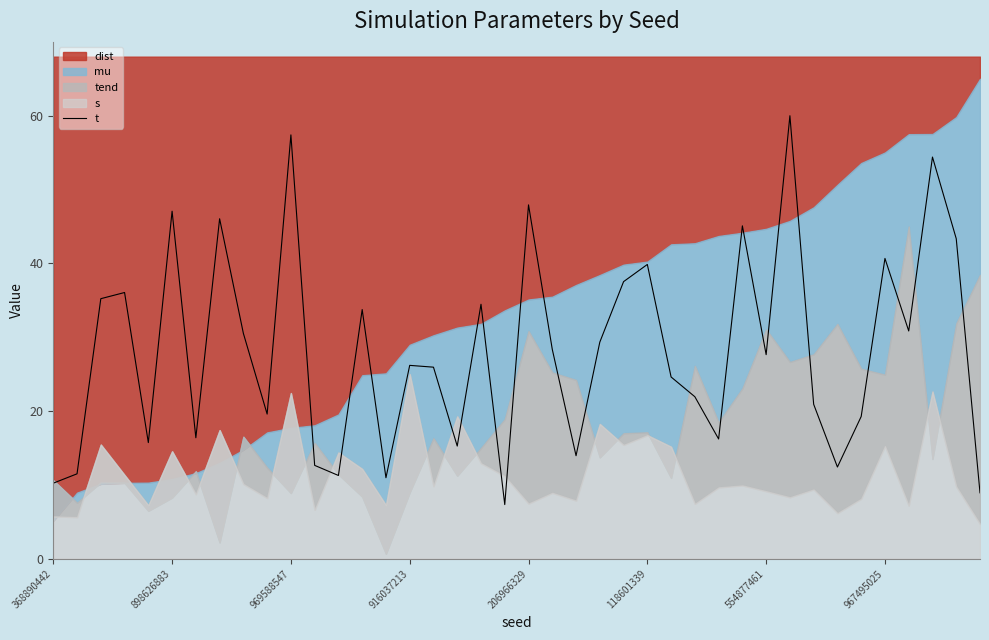

What is the highest value of the t series?

60.0